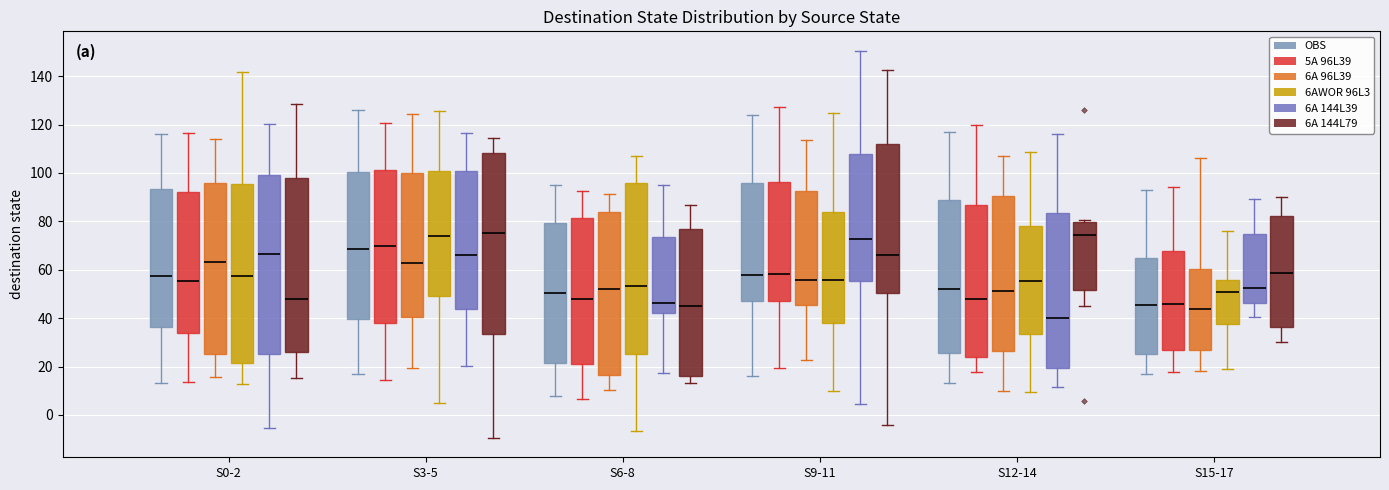

Reading left to right, read every box against the y-axis: the position of its median line, the range the box covers, and the ends of its whiskers. The values are not printed on the chart, so give them approximately, as read against the axis.

S0-2 (OBS): median 58, box 36 to 94, whiskers 14 to 116
S0-2 (5A 96L39): median 56, box 34 to 92, whiskers 14 to 116
S0-2 (6A 96L39): median 64, box 26 to 96, whiskers 16 to 114
S0-2 (6AWOR 96L3): median 58, box 22 to 96, whiskers 12 to 142
S0-2 (6A 144L39): median 66, box 26 to 98, whiskers -6 to 120
S0-2 (6A 144L79): median 48, box 26 to 98, whiskers 16 to 128
S3-5 (OBS): median 68, box 40 to 100, whiskers 18 to 126
S3-5 (5A 96L39): median 70, box 38 to 102, whiskers 14 to 120
S3-5 (6A 96L39): median 62, box 40 to 100, whiskers 20 to 124
S3-5 (6AWOR 96L3): median 74, box 50 to 100, whiskers 4 to 126
S3-5 (6A 144L39): median 66, box 44 to 100, whiskers 20 to 116
S3-5 (6A 144L79): median 76, box 34 to 108, whiskers -10 to 114
S6-8 (OBS): median 50, box 22 to 80, whiskers 8 to 96
S6-8 (5A 96L39): median 48, box 20 to 82, whiskers 6 to 92
S6-8 (6A 96L39): median 52, box 16 to 84, whiskers 10 to 92
S6-8 (6AWOR 96L3): median 54, box 26 to 96, whiskers -6 to 106
S6-8 (6A 144L39): median 46, box 42 to 74, whiskers 18 to 96
S6-8 (6A 144L79): median 44, box 16 to 76, whiskers 14 to 86
S9-11 (OBS): median 58, box 48 to 96, whiskers 16 to 124
S9-11 (5A 96L39): median 58, box 48 to 96, whiskers 20 to 128
S9-11 (6A 96L39): median 56, box 46 to 92, whiskers 22 to 114
S9-11 (6AWOR 96L3): median 56, box 38 to 84, whiskers 10 to 124
S9-11 (6A 144L39): median 72, box 56 to 108, whiskers 4 to 150
S9-11 (6A 144L79): median 66, box 50 to 112, whiskers -4 to 142
S12-14 (OBS): median 52, box 26 to 90, whiskers 14 to 118
S12-14 (5A 96L39): median 48, box 24 to 86, whiskers 18 to 120
S12-14 (6A 96L39): median 52, box 26 to 90, whiskers 10 to 108
S12-14 (6AWOR 96L3): median 56, box 34 to 78, whiskers 10 to 108
S12-14 (6A 144L39): median 40, box 20 to 84, whiskers 12 to 116
S12-14 (6A 144L79): median 74, box 52 to 80, whiskers 44 to 80 (just above the box's upper edge)
S15-17 (OBS): median 46, box 26 to 66, whiskers 18 to 94
S15-17 (5A 96L39): median 46, box 26 to 68, whiskers 18 to 94
S15-17 (6A 96L39): median 44, box 26 to 60, whiskers 18 to 106
S15-17 (6AWOR 96L3): median 50, box 38 to 56, whiskers 18 to 76
S15-17 (6A 144L39): median 52, box 46 to 74, whiskers 40 to 90
S15-17 (6A 144L79): median 58, box 36 to 82, whiskers 30 to 90